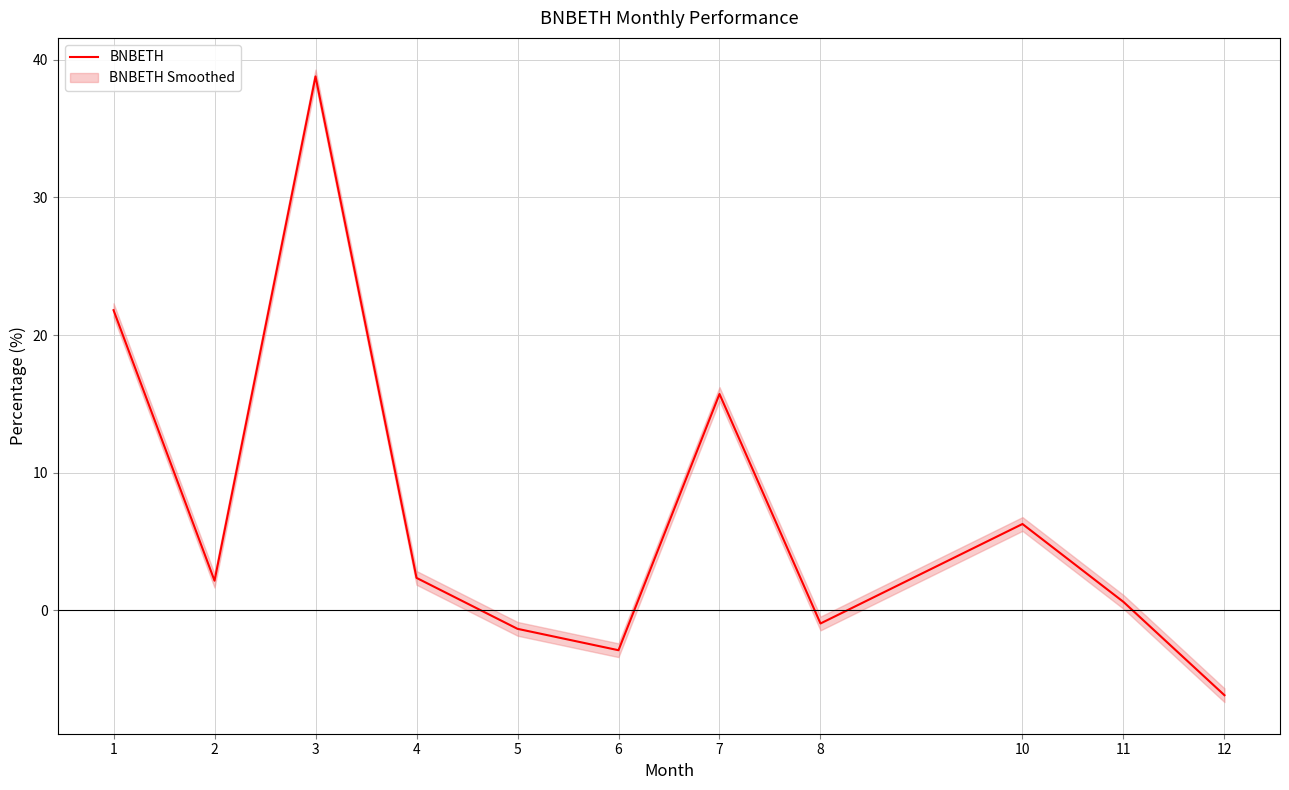

Where does the data first go above 2?

1